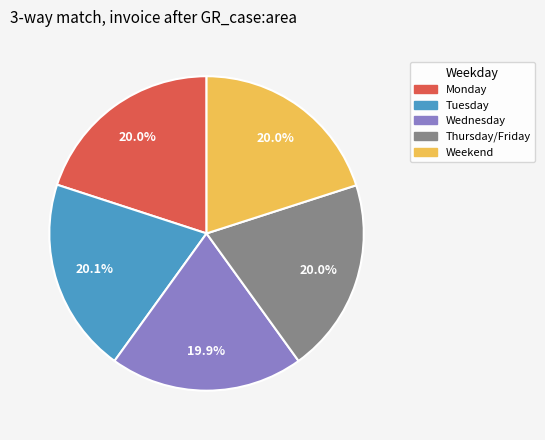

Does any single category account for the majority?

No